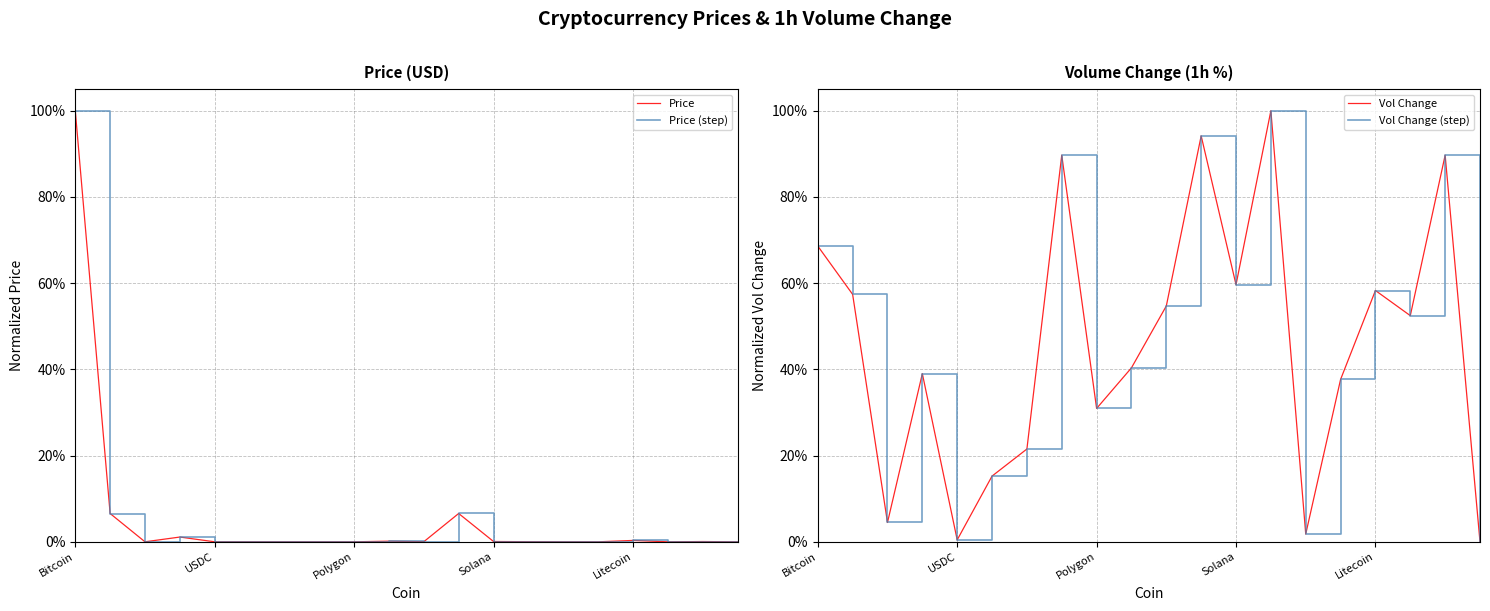

Which series ends up on top after the final intersection of Vol Change and Price?

Price